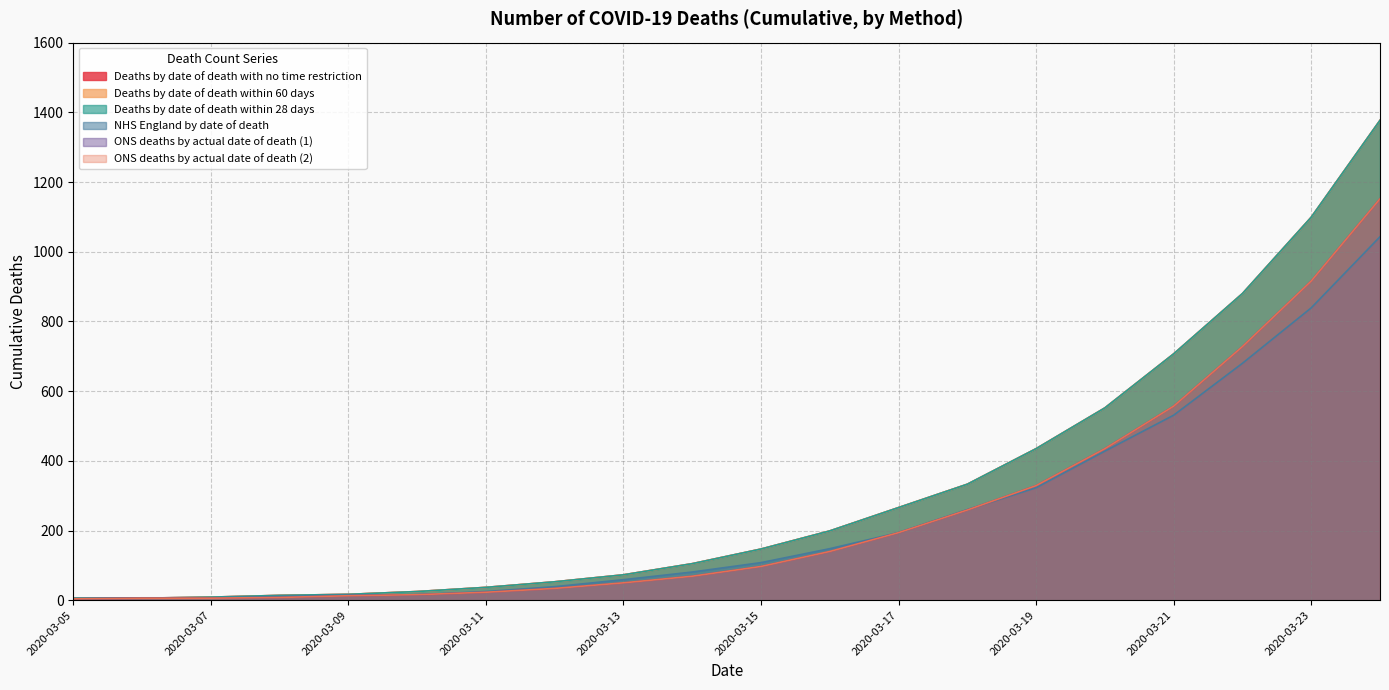

Does the chart have visible grid lines?

Yes